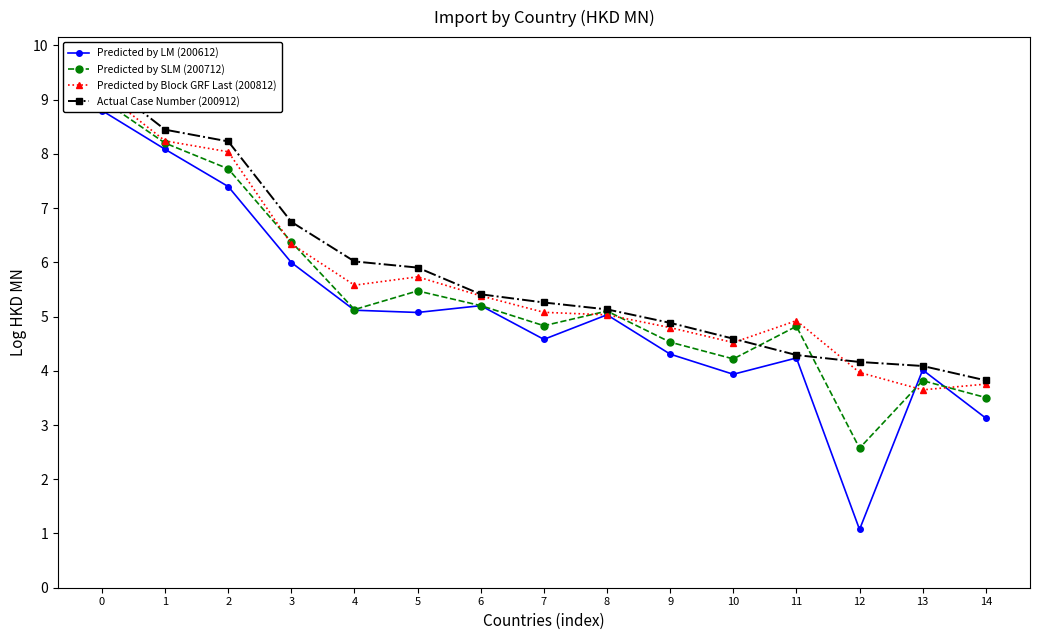

Which series has the largest total across all categories?

Actual Case Number (200912)